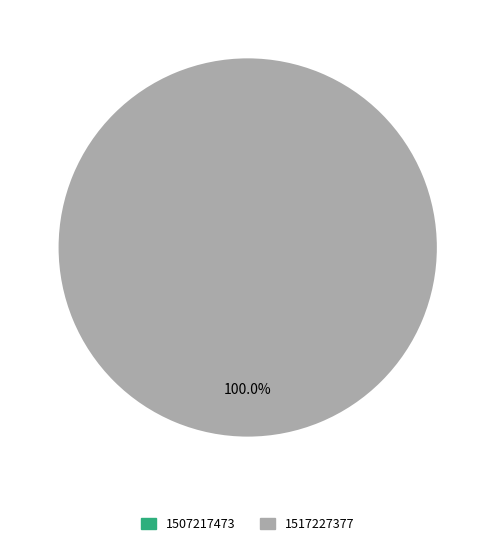

Which category accounts for the majority?

1517227377